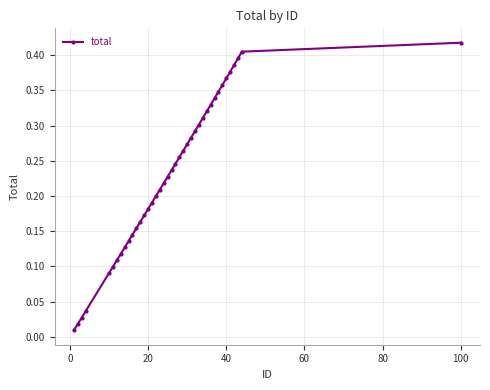

True or false: the data has more than 0 interior local peaks.

False